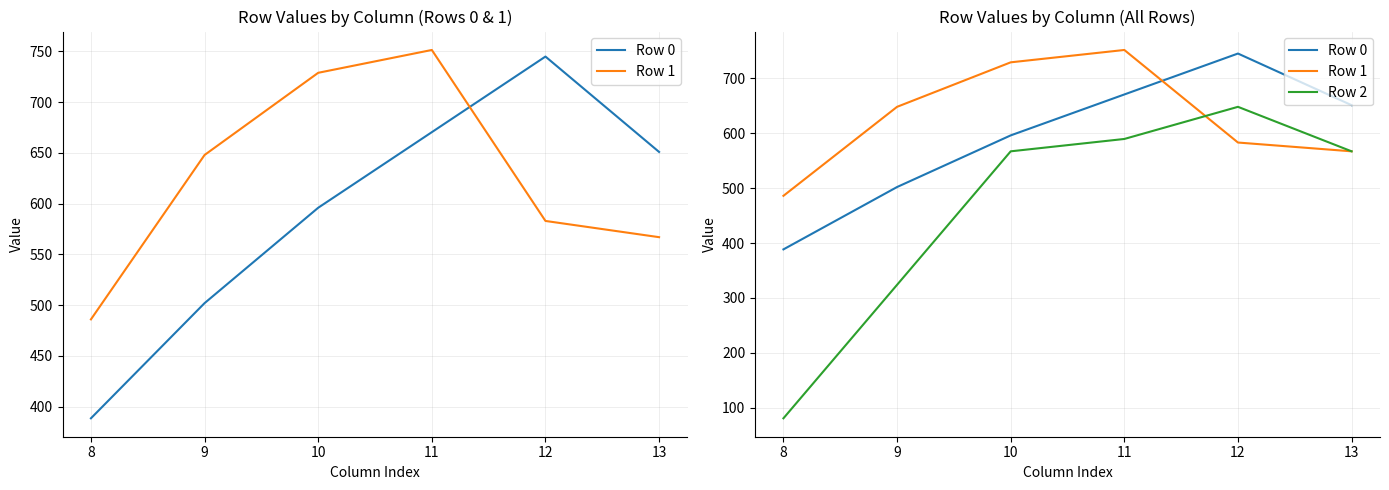

True or false: Row 1 and Row 0 cross at least once.

True